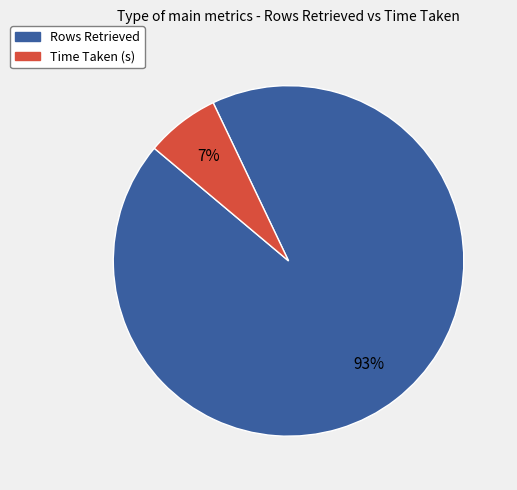

To the nearest percent, what is the combined percentage of Rows Retrieved and Time Taken (s)?

100%